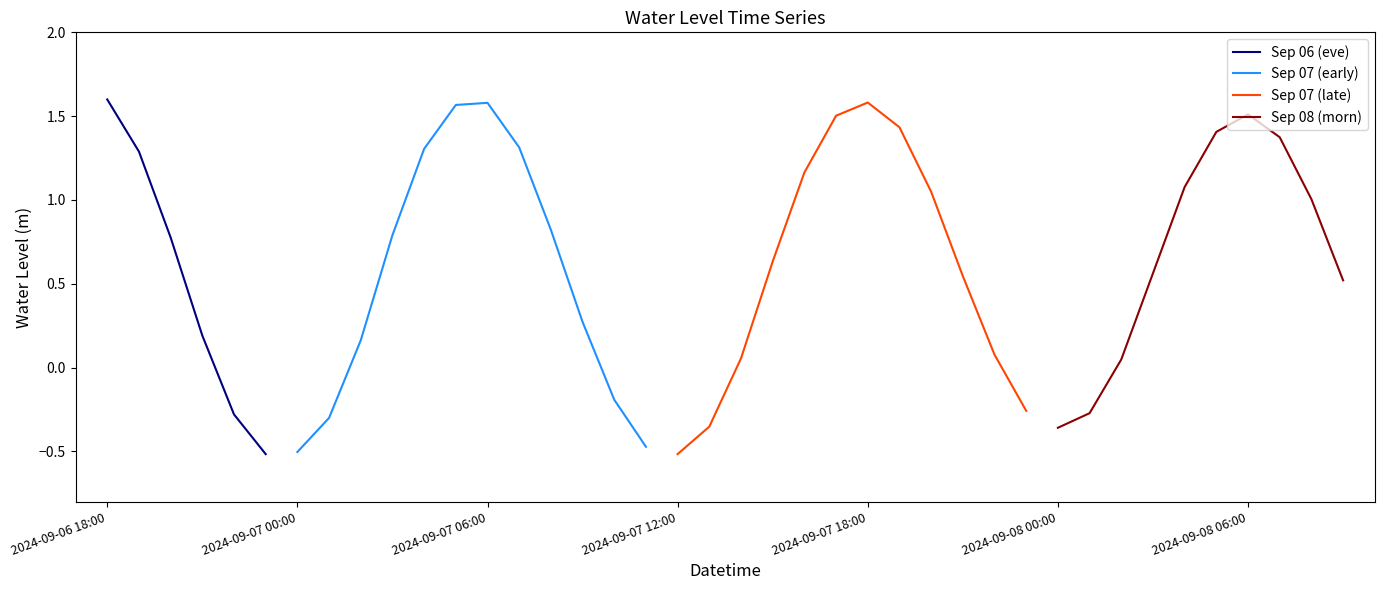

List the labels in order of value, largest first.

2024-09-06 18:00, 2024-09-07 18:00, 2024-09-07 06:00, 2024-09-07 05:00, 2024-09-08 06:00, 2024-09-07 17:00, 2024-09-07 19:00, 2024-09-08 05:00, 2024-09-08 07:00, 2024-09-07 07:00, 2024-09-07 04:00, 2024-09-06 19:00, 2024-09-07 16:00, 2024-09-08 04:00, 2024-09-07 20:00, 2024-09-08 08:00, 2024-09-07 08:00, 2024-09-07 03:00, 2024-09-06 20:00, 2024-09-07 15:00, 2024-09-08 03:00, 2024-09-07 21:00, 2024-09-08 09:00, 2024-09-07 09:00, 2024-09-06 21:00, 2024-09-07 02:00, 2024-09-07 22:00, 2024-09-07 14:00, 2024-09-08 02:00, 2024-09-07 10:00, 2024-09-07 23:00, 2024-09-08 01:00, 2024-09-06 22:00, 2024-09-07 01:00, 2024-09-07 13:00, 2024-09-08 00:00, 2024-09-07 11:00, 2024-09-07 00:00, 2024-09-06 23:00, 2024-09-07 12:00